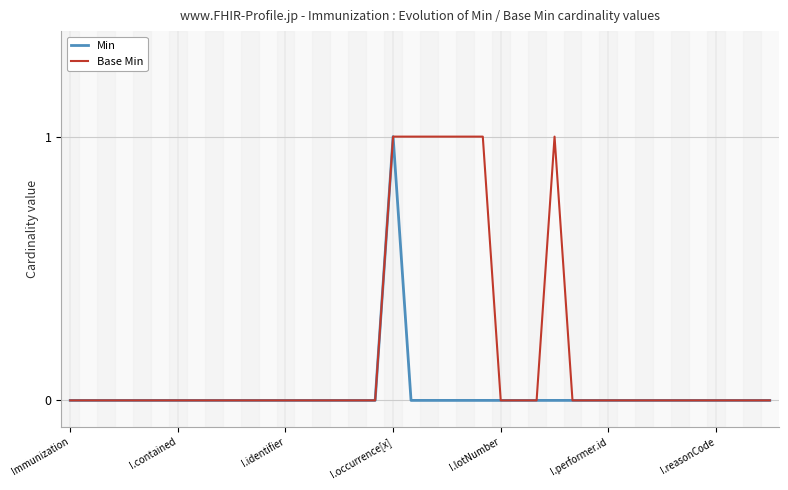

Which series has the widest spread of values?

Min